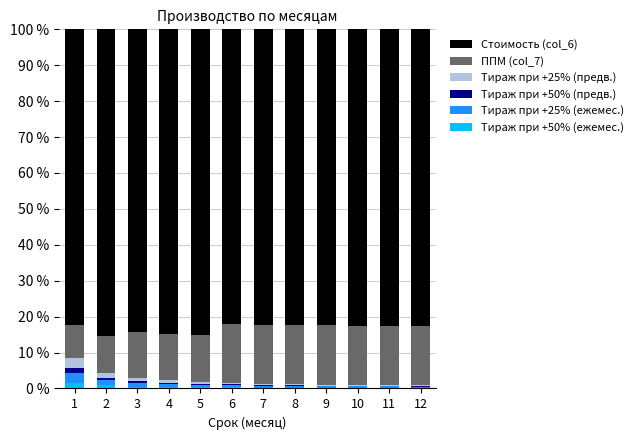

The Тираж при +50% (ежемес.) series shows 0.2 at 9. True or false?

True